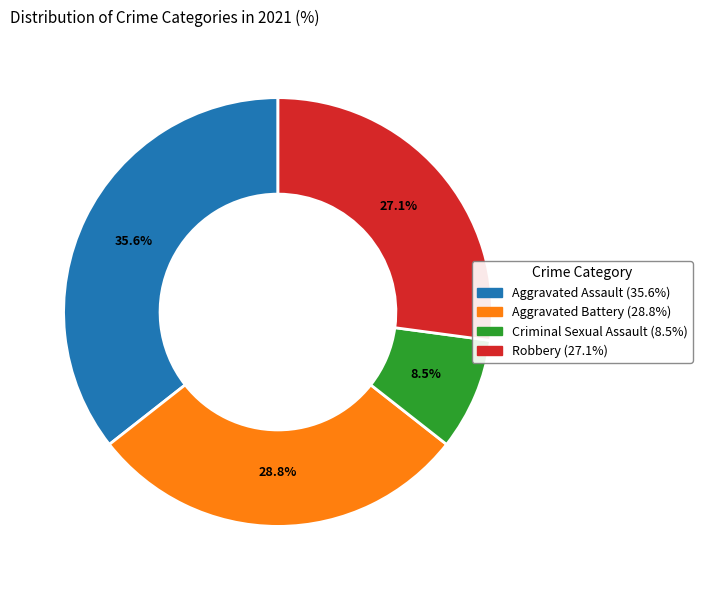

Does any single category account for the majority?

No